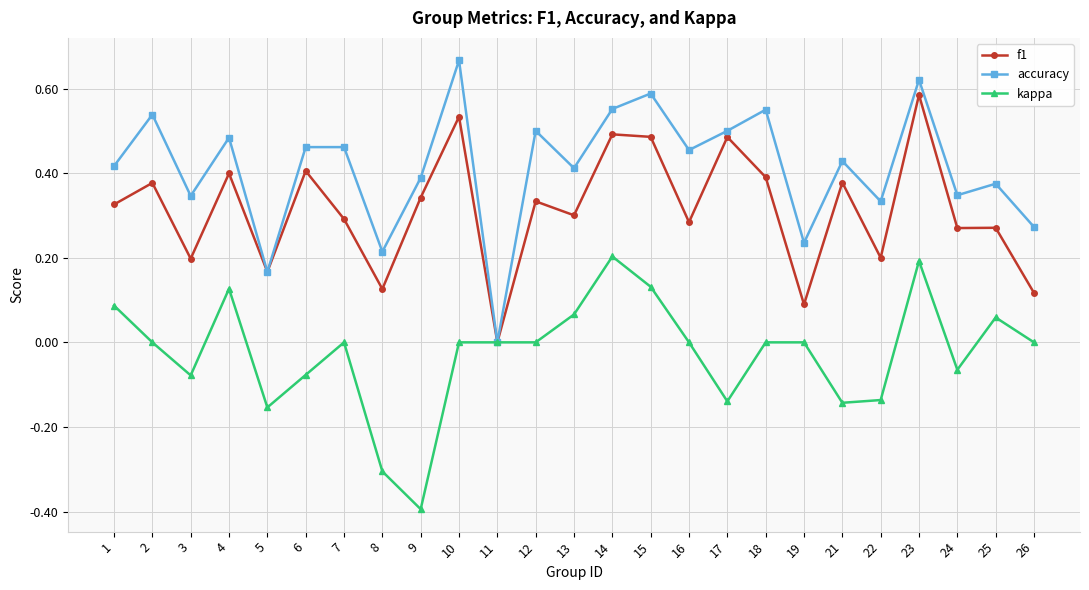

True or false: f1 has more than 1 points higher than both neighbors.

True